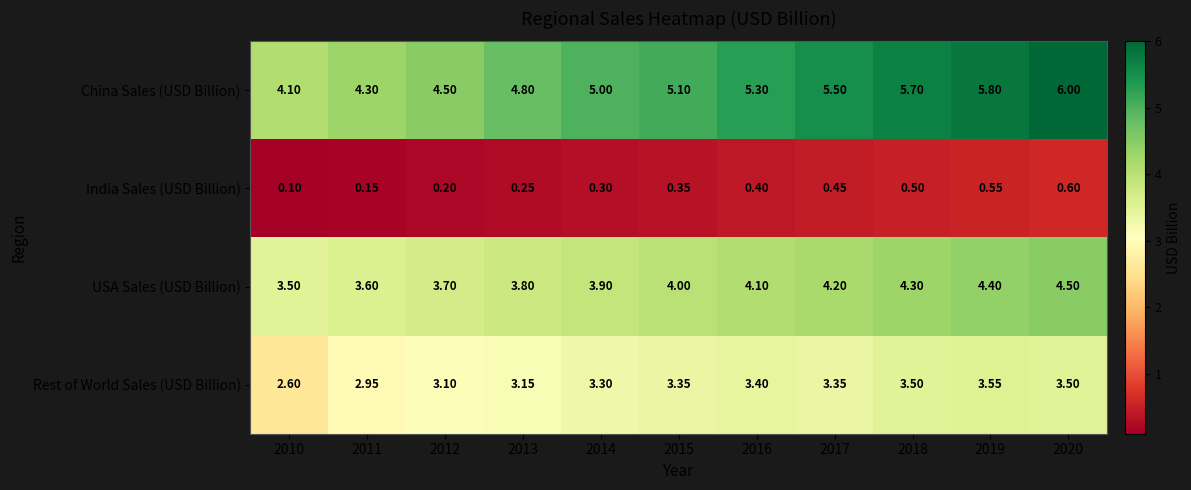

Between 2015 and 2019, which series saw the biggest shift?

China Sales (USD Billion)